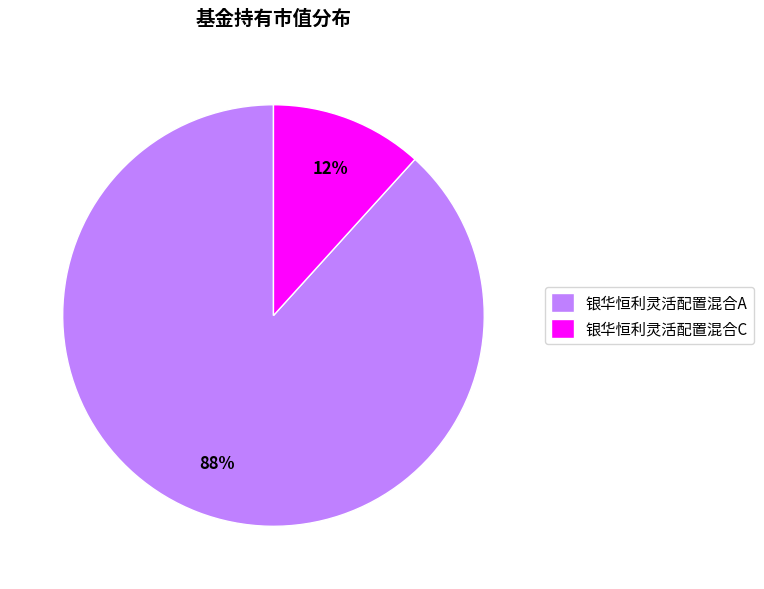

What percentage is the 银华恒利灵活配置混合A slice, to the nearest percent?

88%